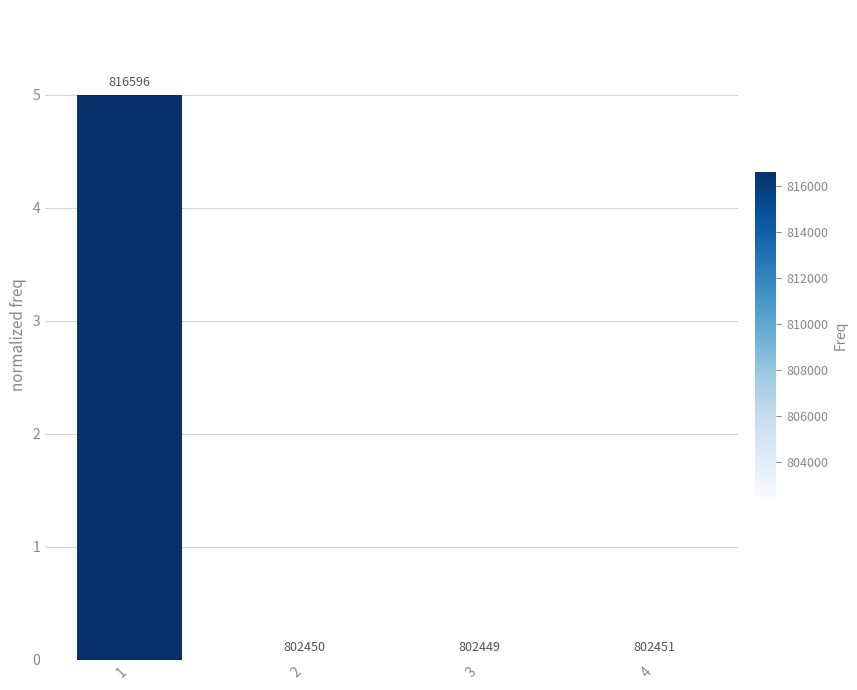

What is the average value?

1.3